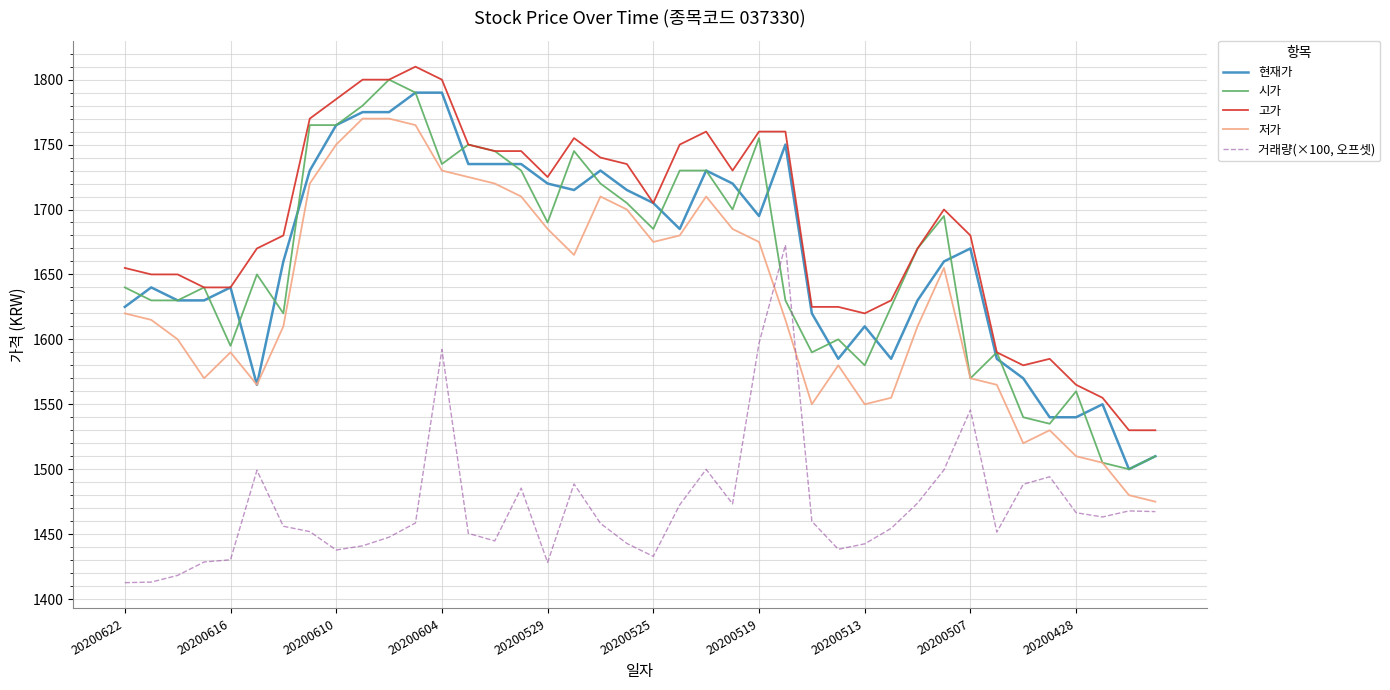

Which series has the largest total across all categories?

고가